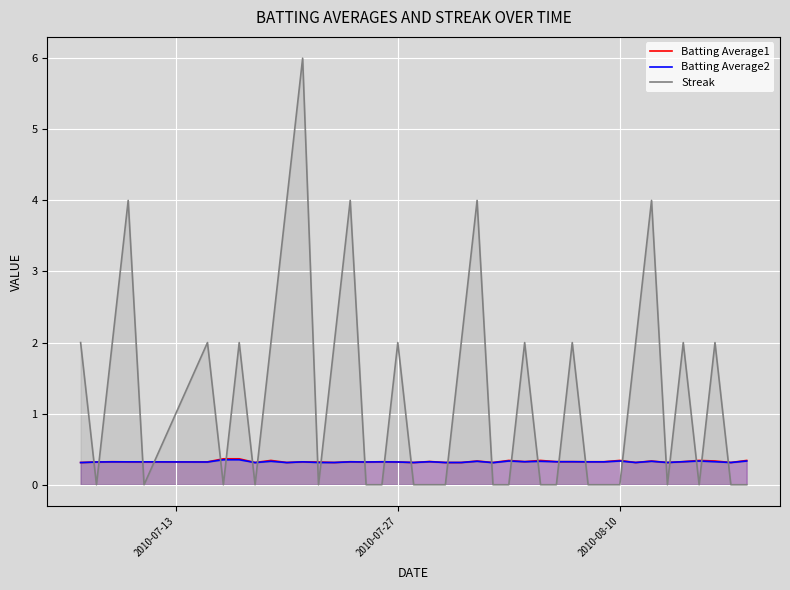

What is the maximum value shown in the chart?

6.0